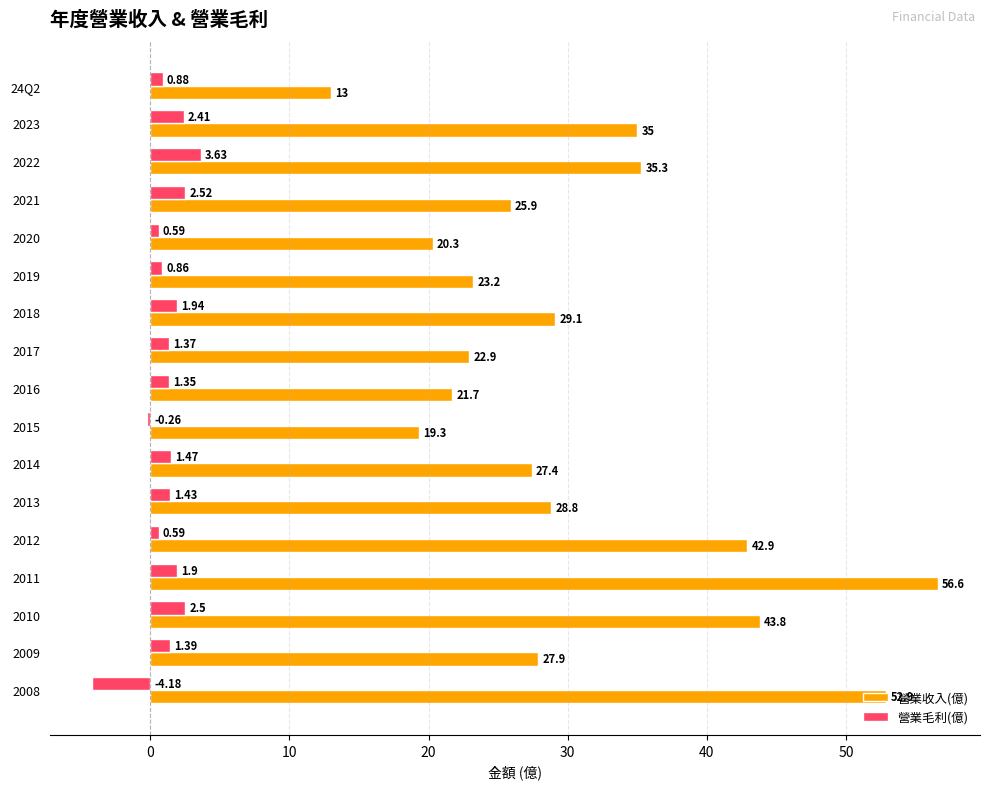

Between 2012 and 2008, which series saw the biggest shift?

營業收入(億)